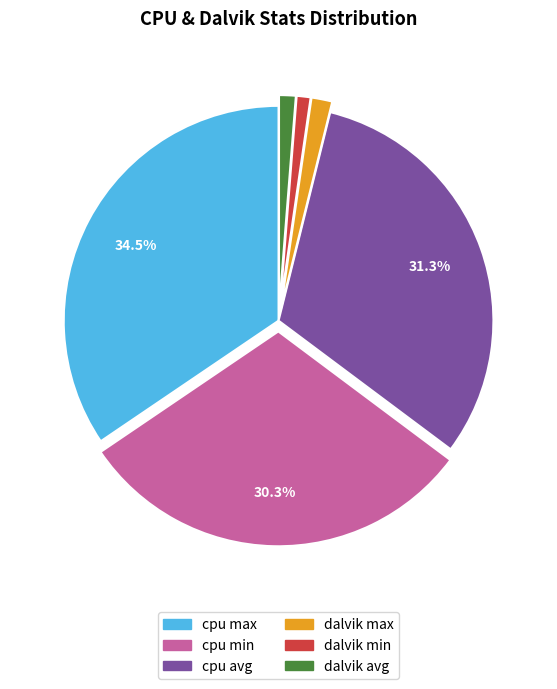

Which slice is the largest?

cpu max